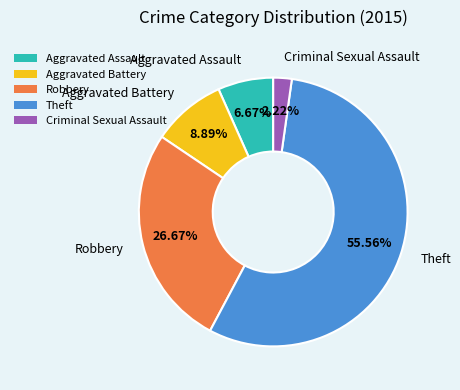

True or false: Aggravated Assault accounts for 1% of the total.

False